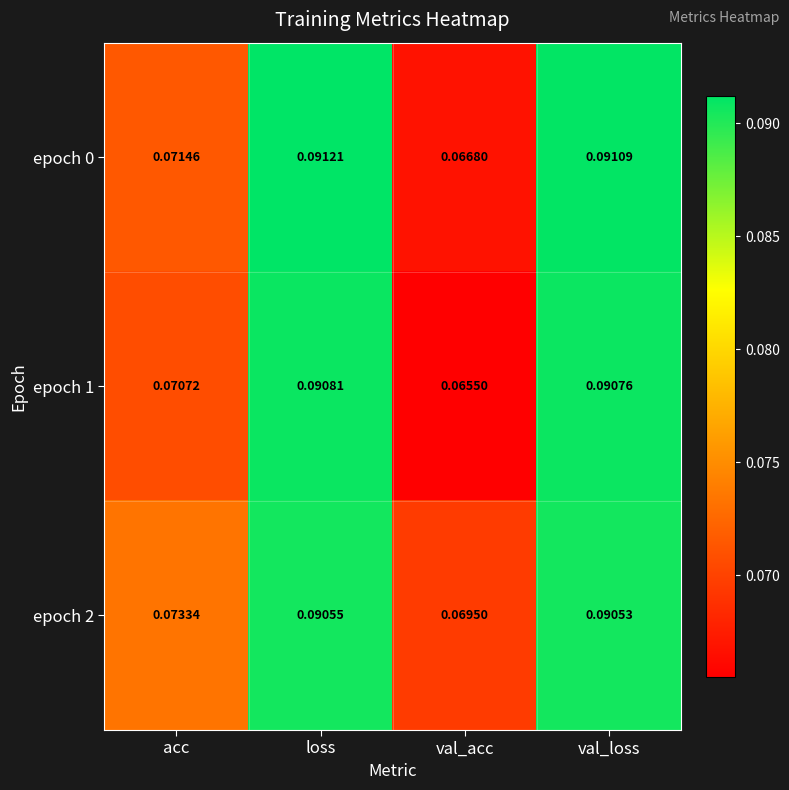

Is the value of epoch 0 at val_loss greater than the value of epoch 1 at loss?

Yes